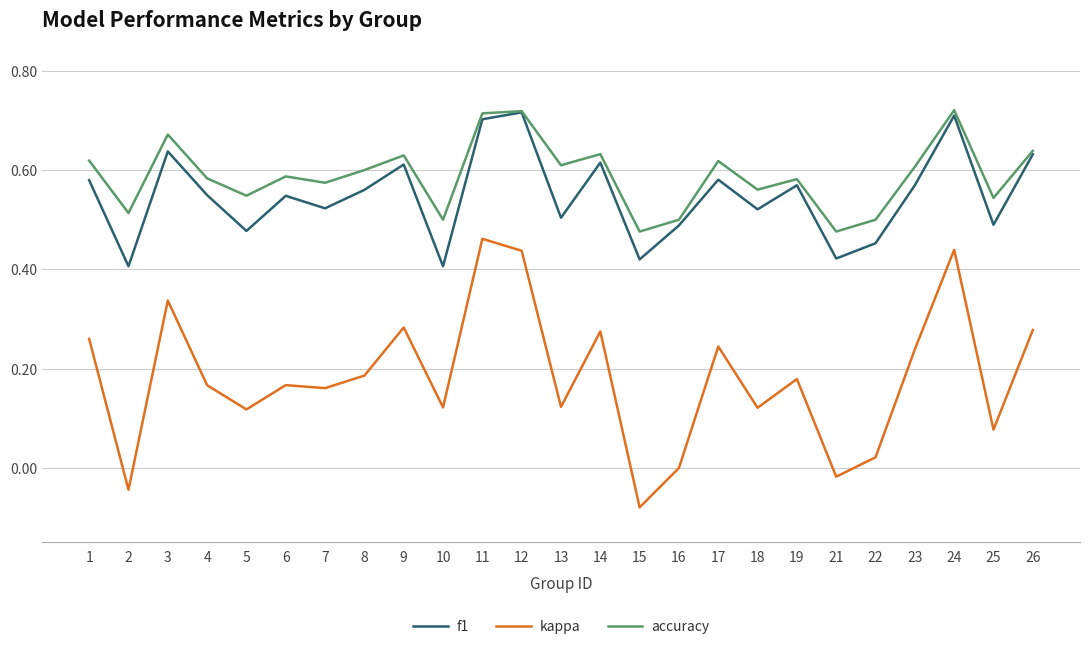

Is the value of accuracy at 21 greater than the value of kappa at 6?

Yes